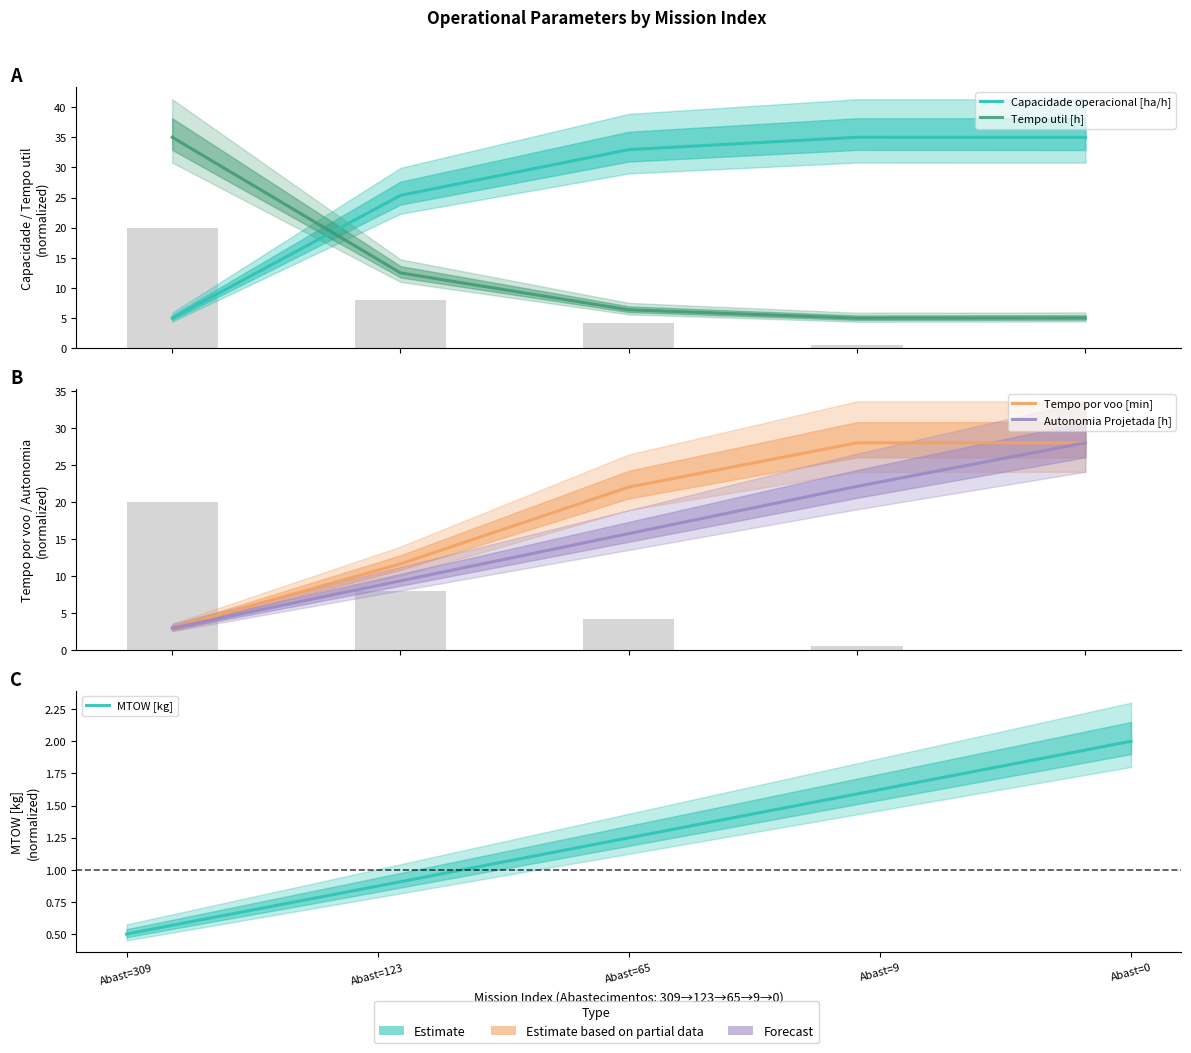

What are all the series names shown in the legend?

Capacidade operacional [ha/h], Tempo util [h], Tempo por voo [min], Autonomia Projetada [h], MTOW [kg]